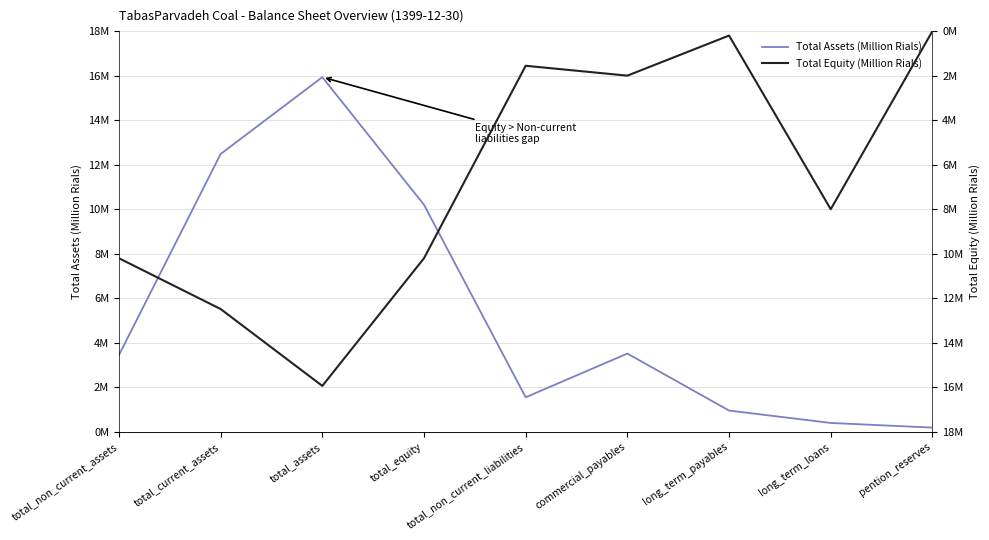

Rank the series by their maximum value, from highest to lowest.

Total Assets (Million Rials), Total Equity (Million Rials)